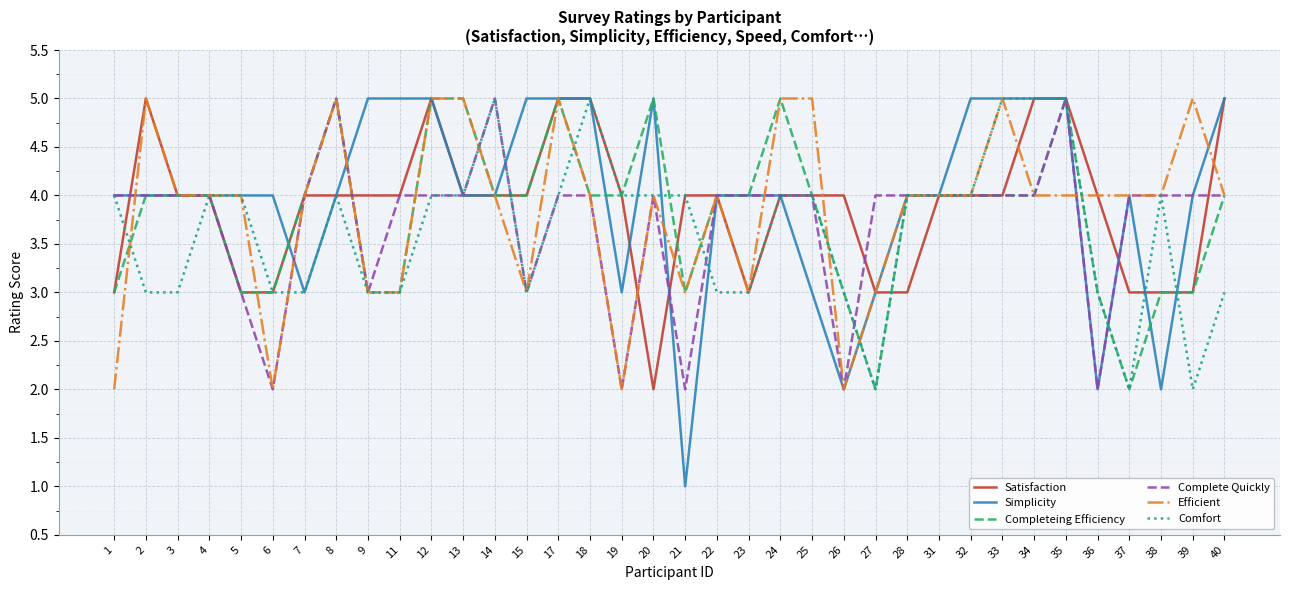

At which category is the sum across all series the highest?

35